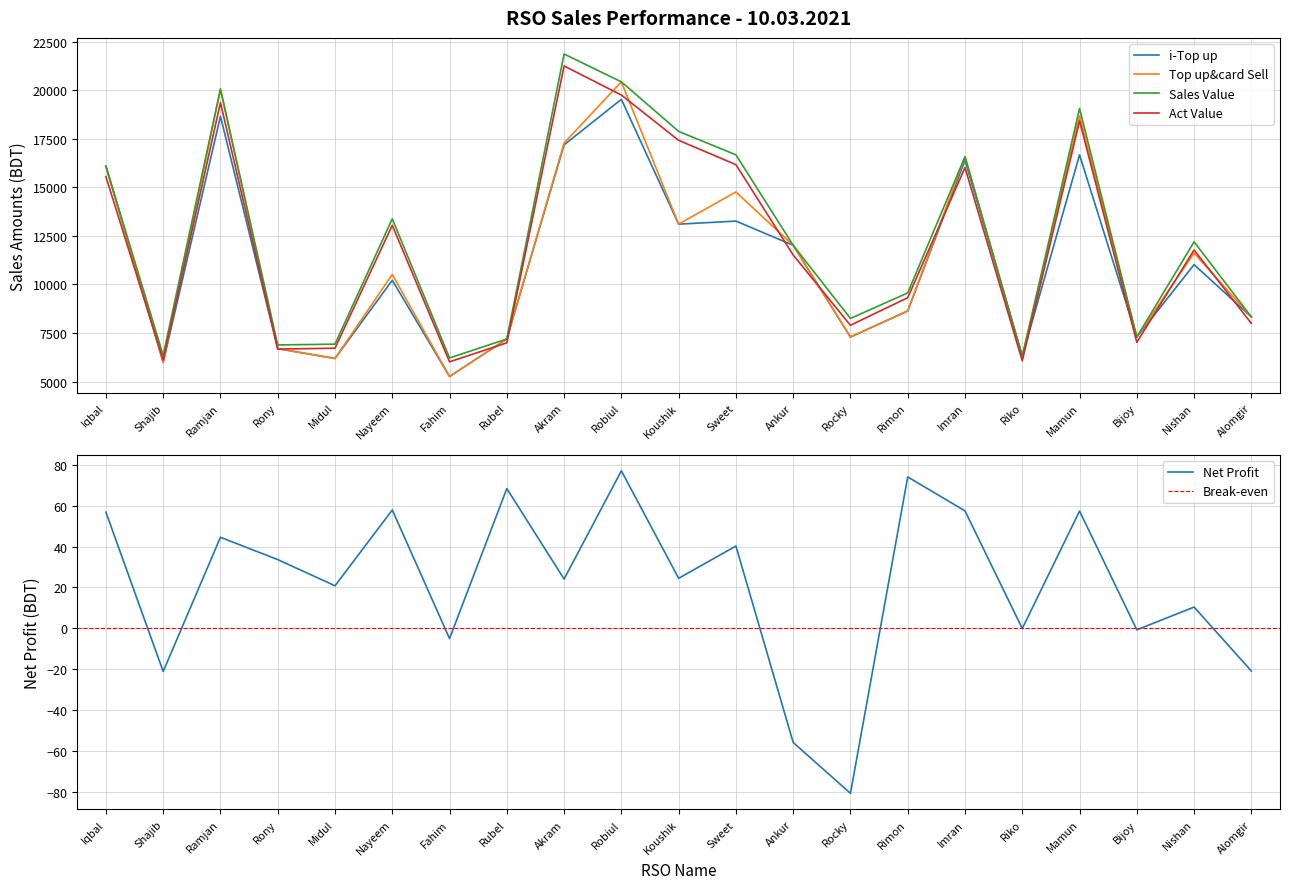

Rank the series by their maximum value, from lowest to highest.

Net Profit, i-Top up, Top up&card Sell, Act Value, Sales Value